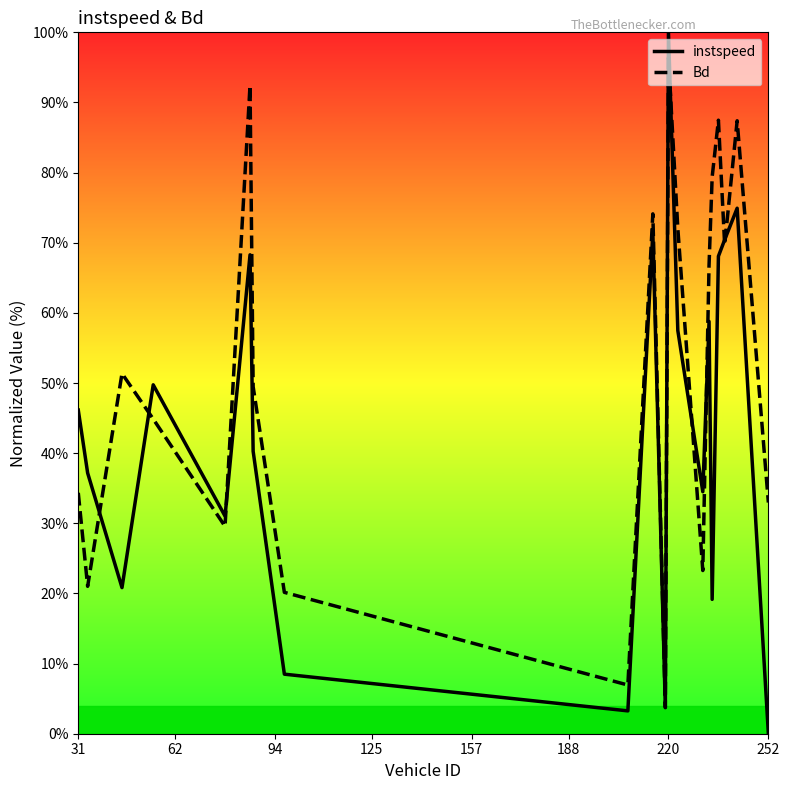

Which series has the largest total across all categories?

Bd